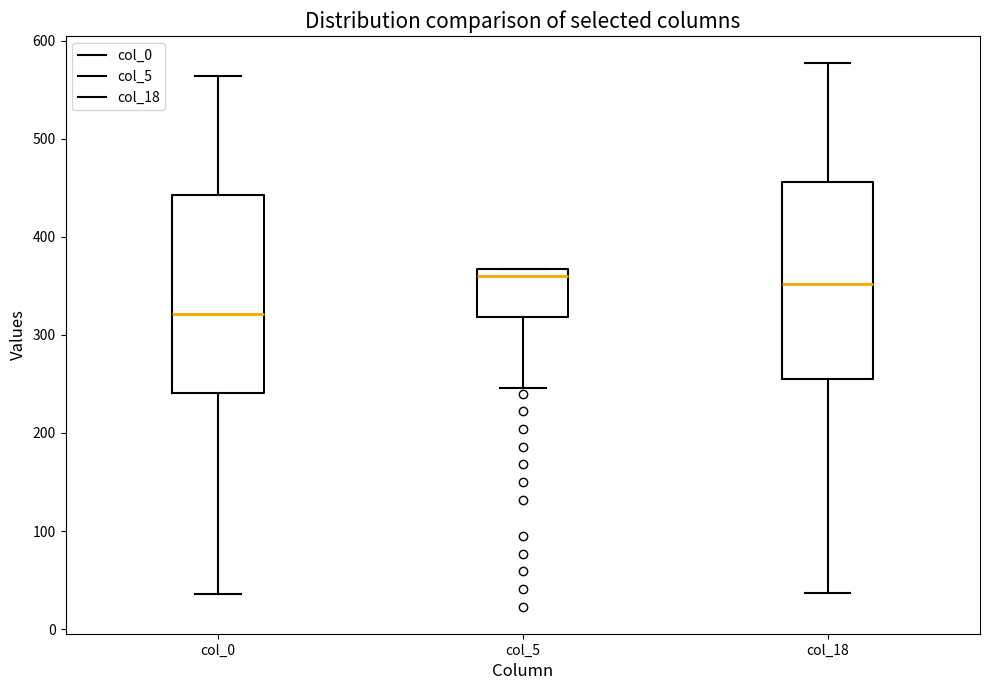

Where is the upper edge of the box for col_18 on the y-axis? The values are not printed on the chart, so give them approximately, as read against the axis.

460